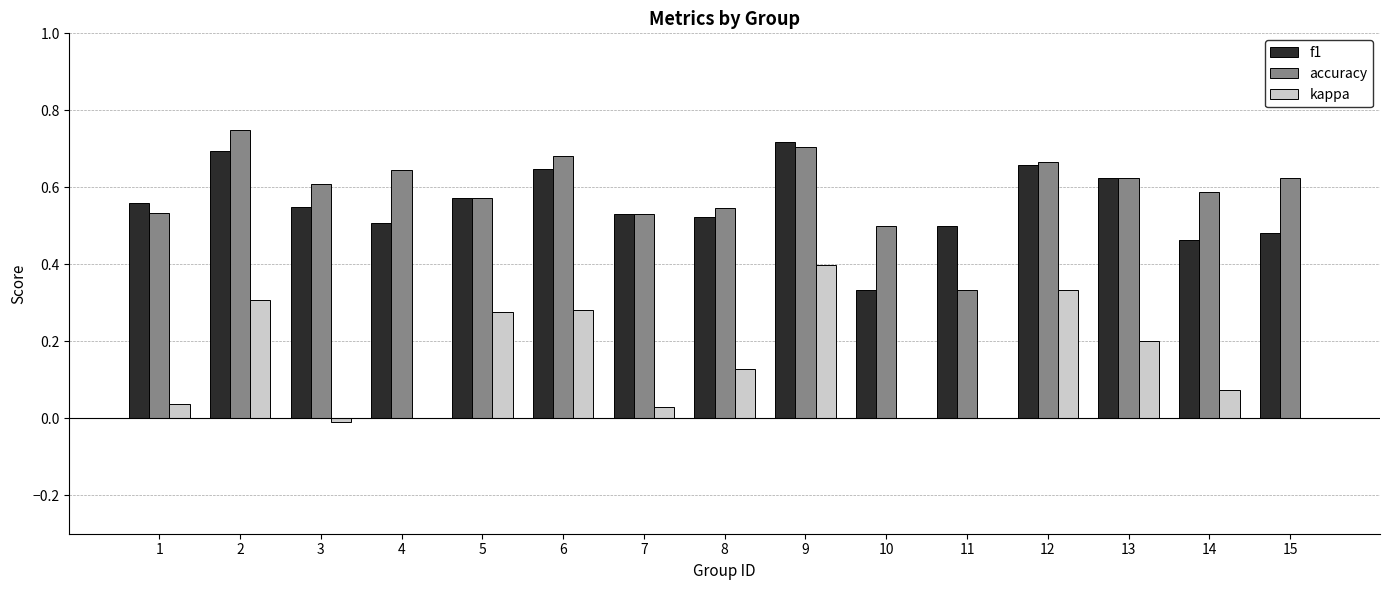

How many data points does each series have?

15